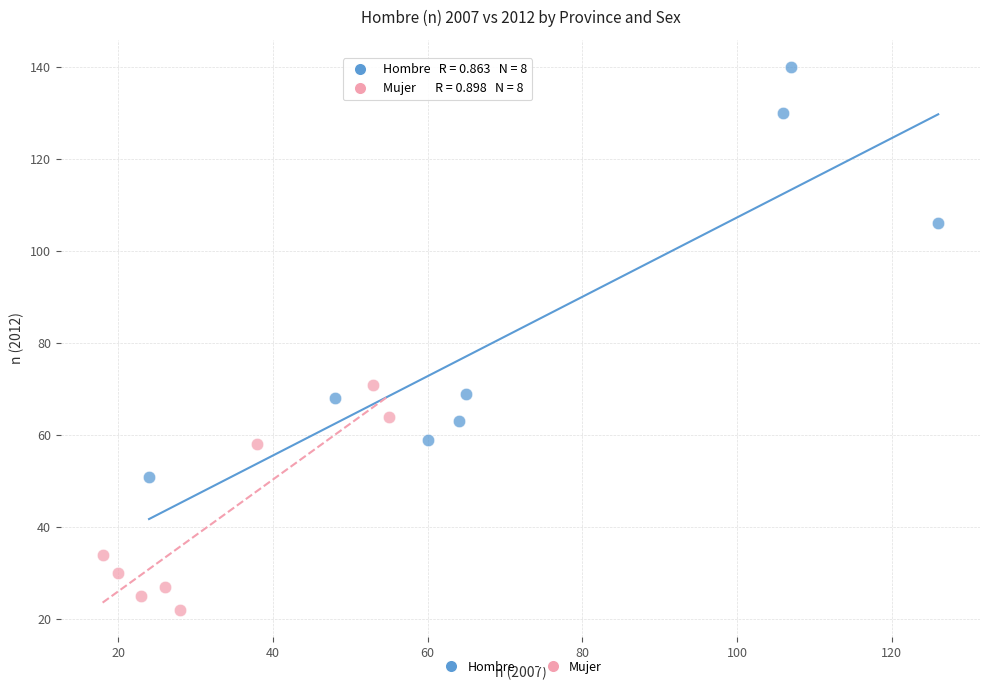

Which series has the largest Y range (max minus min)?

Hombre